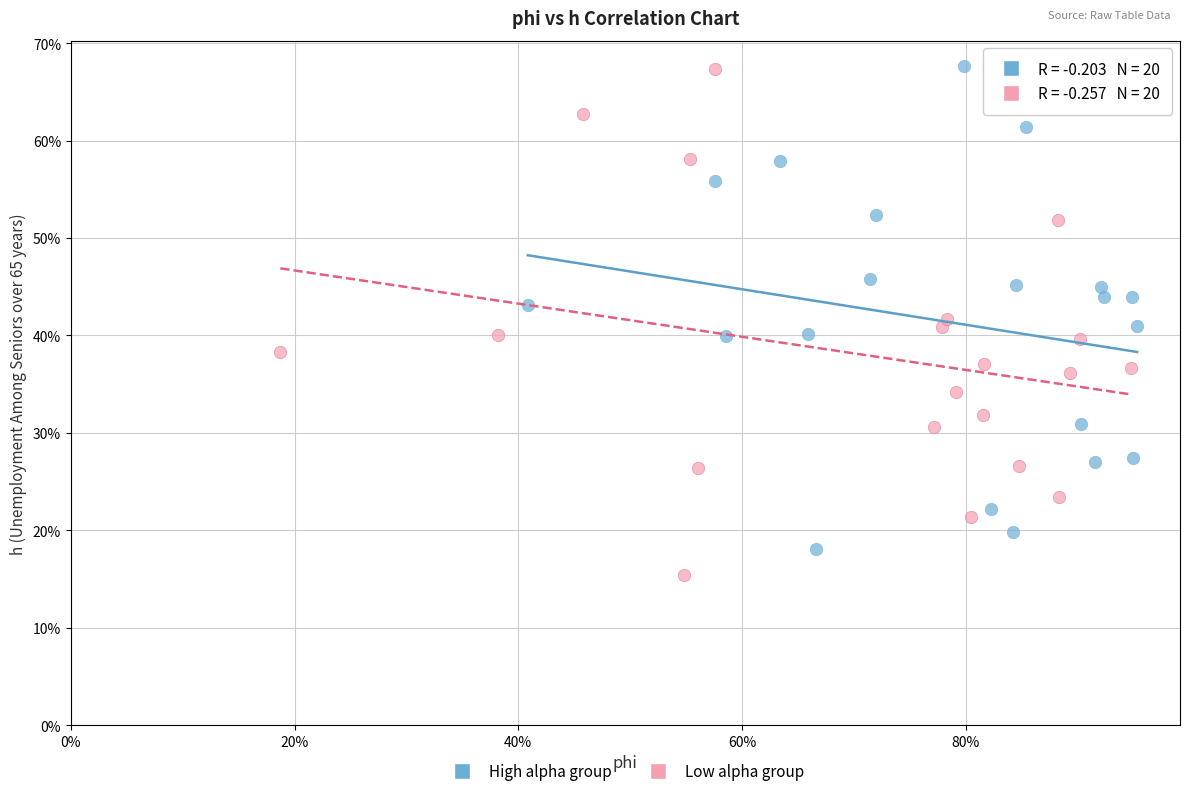

Which series has the widest spread of Y values?

Low alpha group